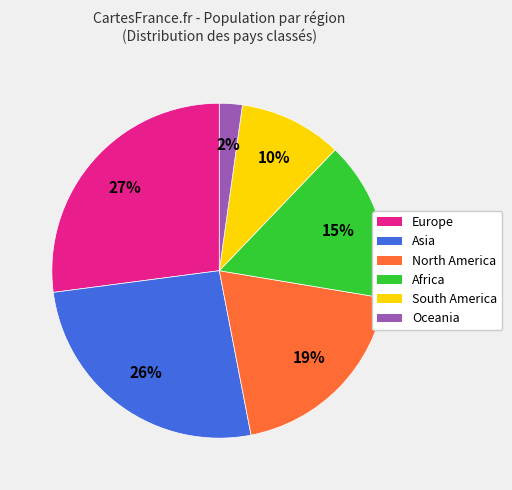

Is it true that Oceania is 14% of the pie?

False